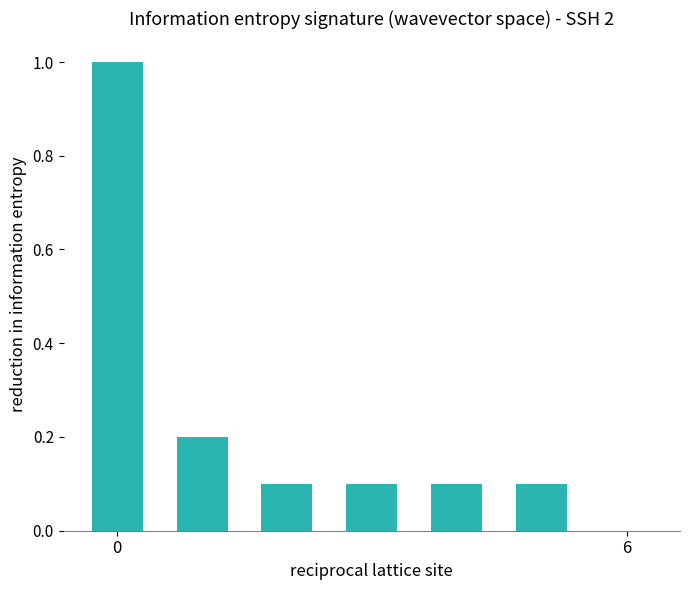

What is the sum of all values?

1.6